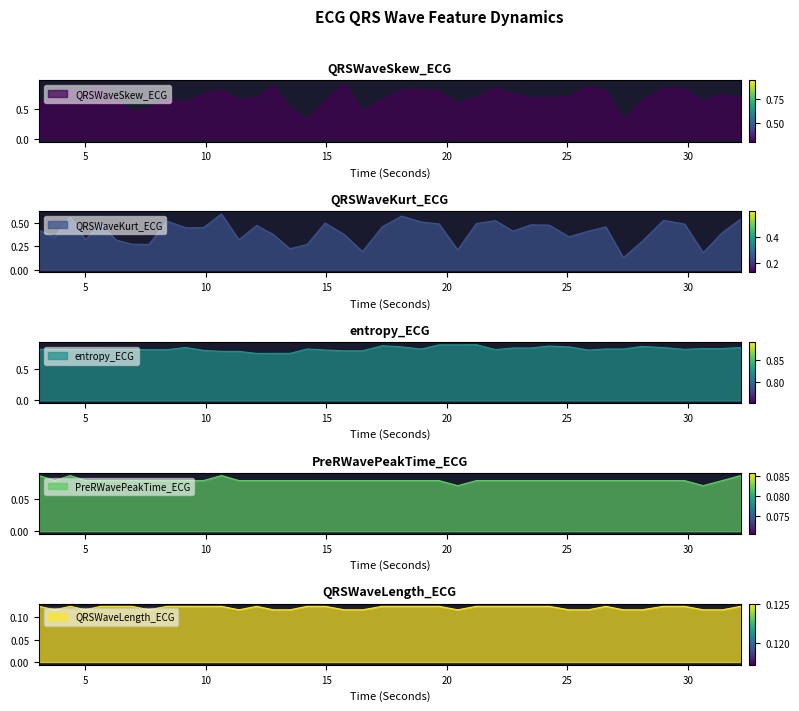

Does the chart have visible grid lines?

No